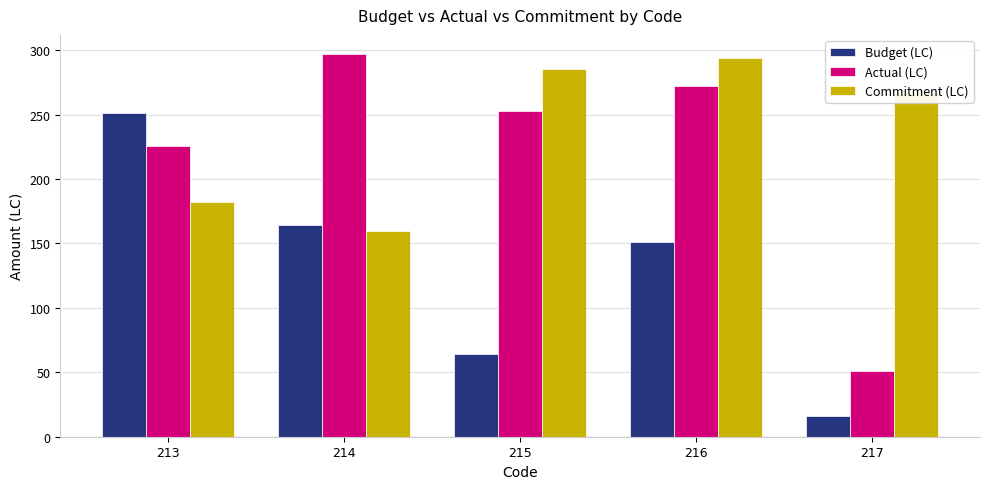

What value does the Budget (LC) series have at 213, to the nearest 5?

250